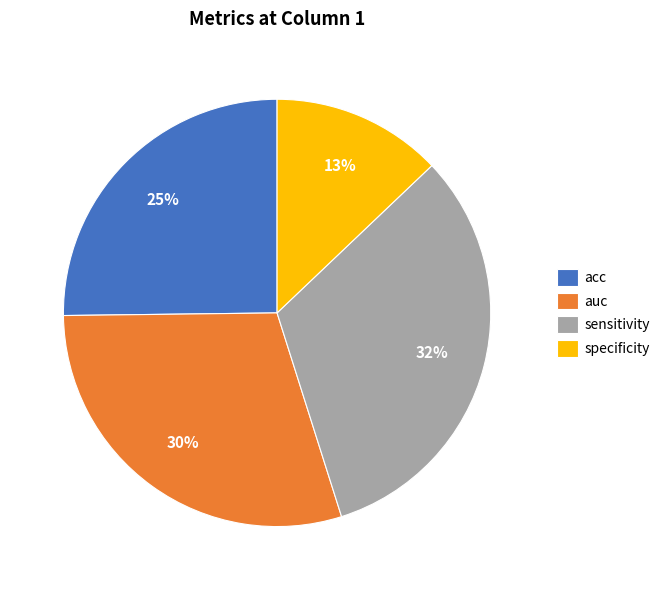

Which category has the smallest portion of the pie?

specificity